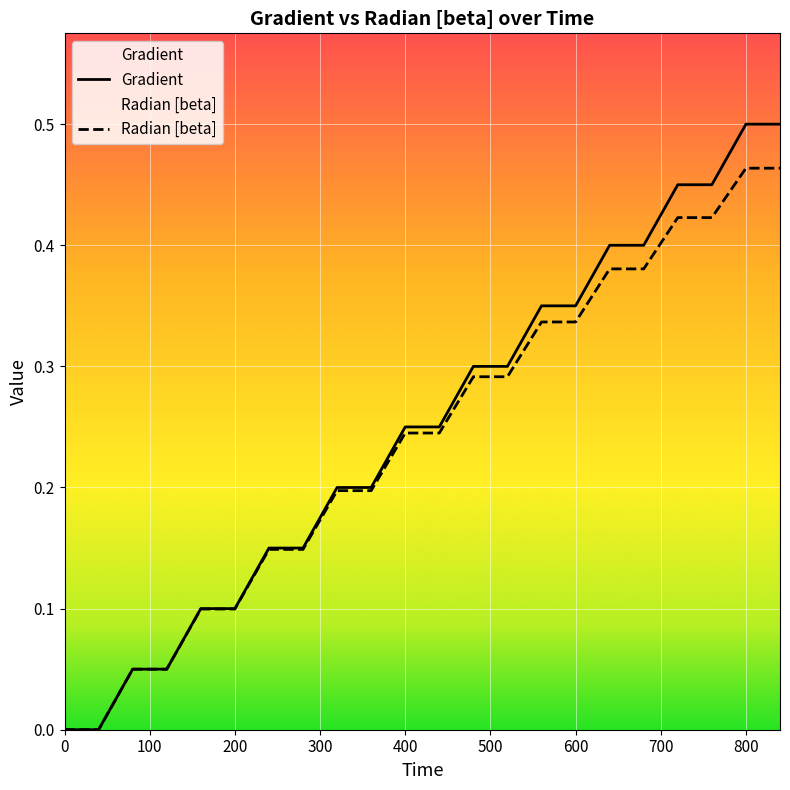

True or false: Radian [beta] has a value of 0.1 at 200.

True